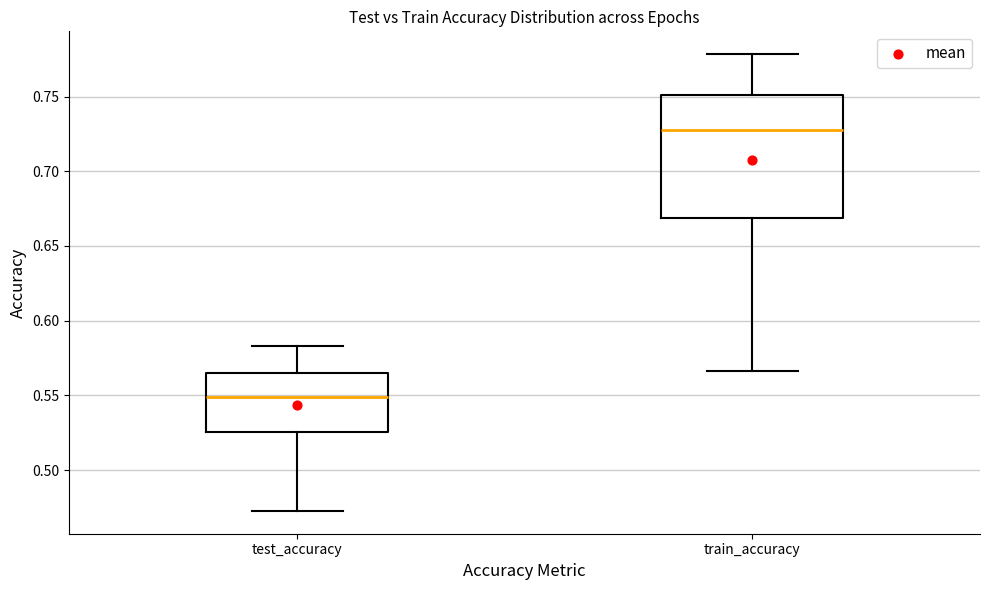

Reading left to right, transcribe this box plot: for each box, give where its median line is, the range the box spans, and where its two whiskers end, as read against the y-axis. The values are not printed on the chart, so give them approximately, as read against the axis.

test_accuracy: median 0.550, box 0.525 to 0.565, whiskers 0.475 to 0.585
train_accuracy: median 0.725, box 0.670 to 0.750, whiskers 0.565 to 0.780